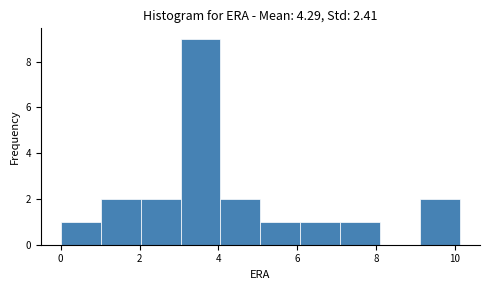

Which range on the x-axis has the tallest bar?

3.0 to 4.0